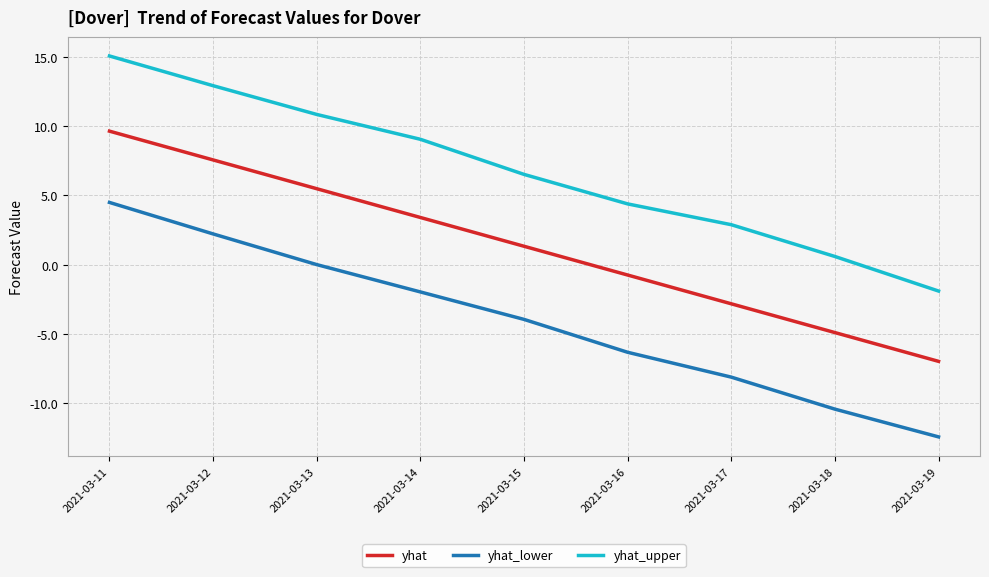

True or false: yhat and yhat_upper intersect in this chart.

False